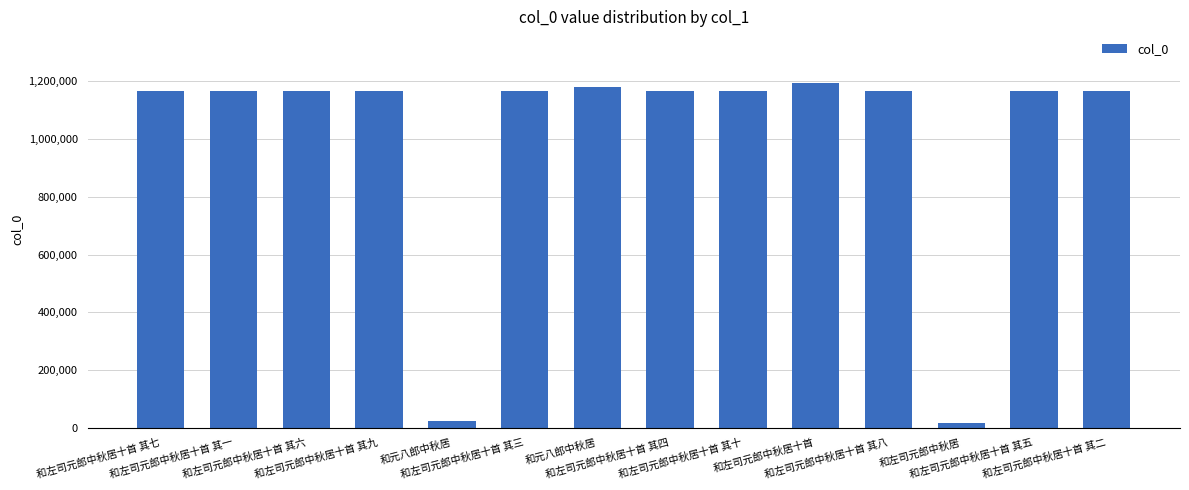

What is the difference between the second highest and minimum values?

1165755